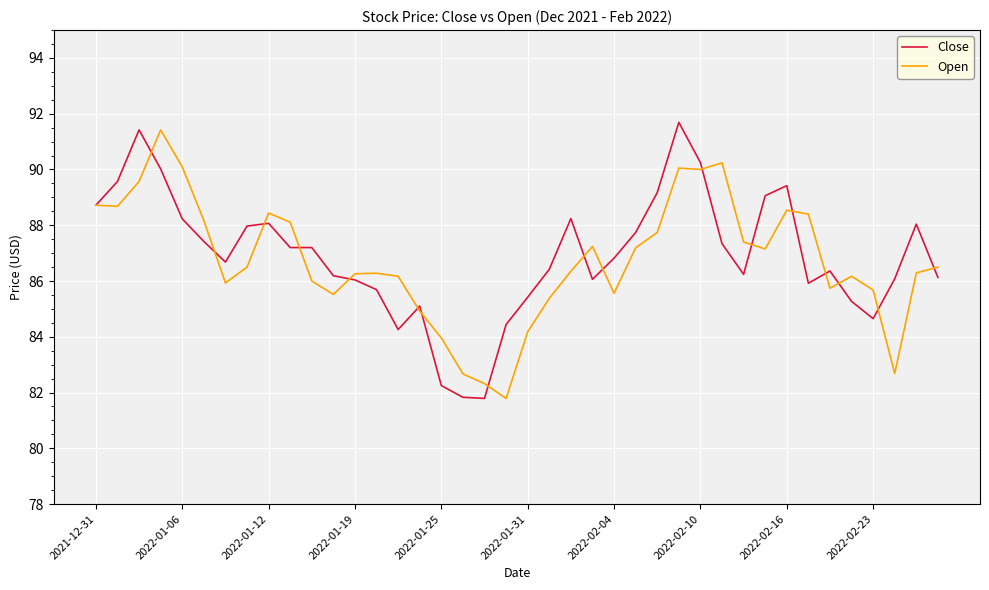

List the series in order of their overall mean, highest first.

Close, Open